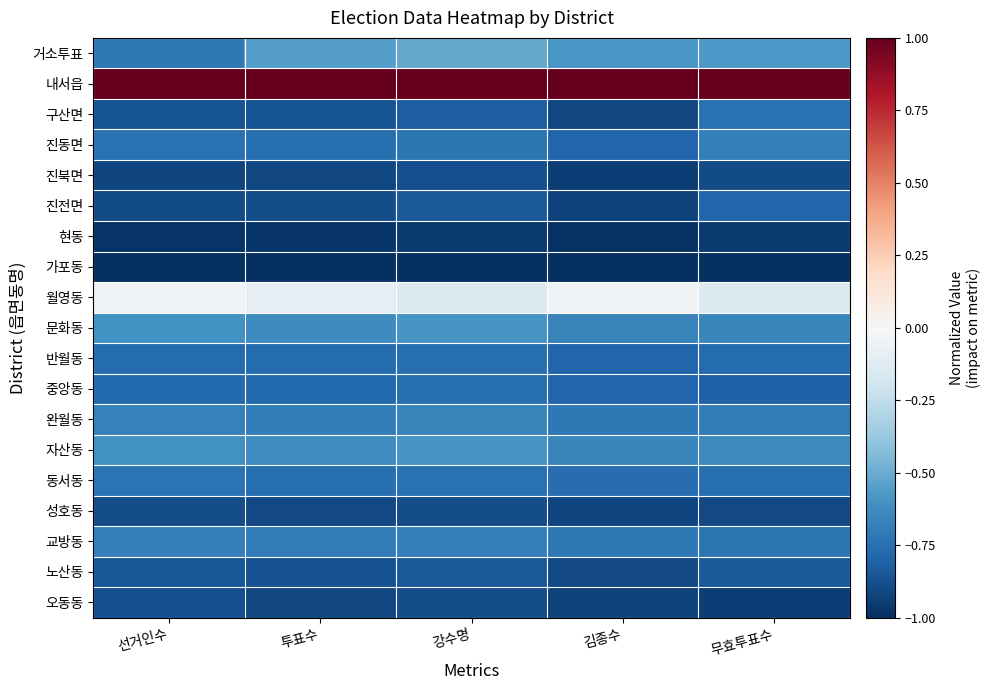

Rank the series by their maximum value, from lowest to highest.

가포동, 현동, 성호동, 오동동, 진북면, 노산동, 진전면, 중앙동, 반월동, 구산면, 동서동, 진동면, 교방동, 완월동, 문화동, 자산동, 거소투표, 월영동, 내서읍